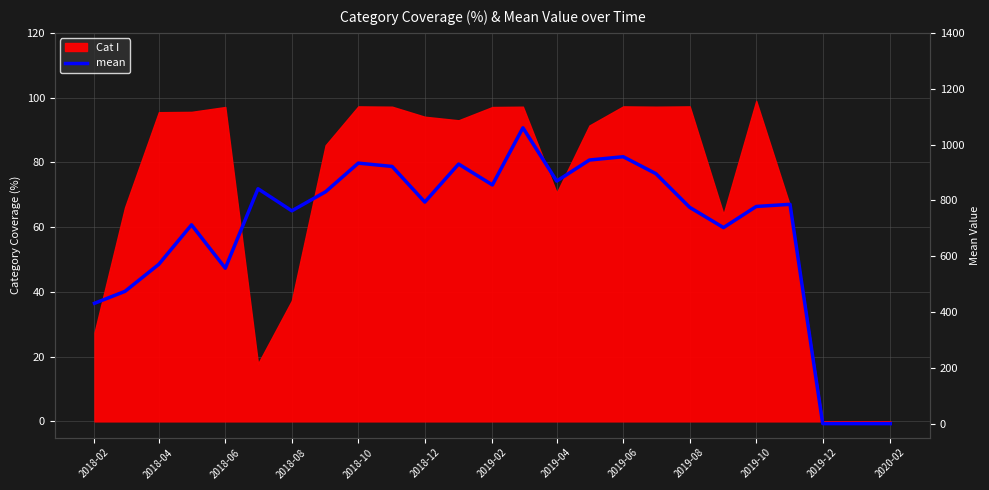

The value at 2018-08 is 1218.1. True or false?

False